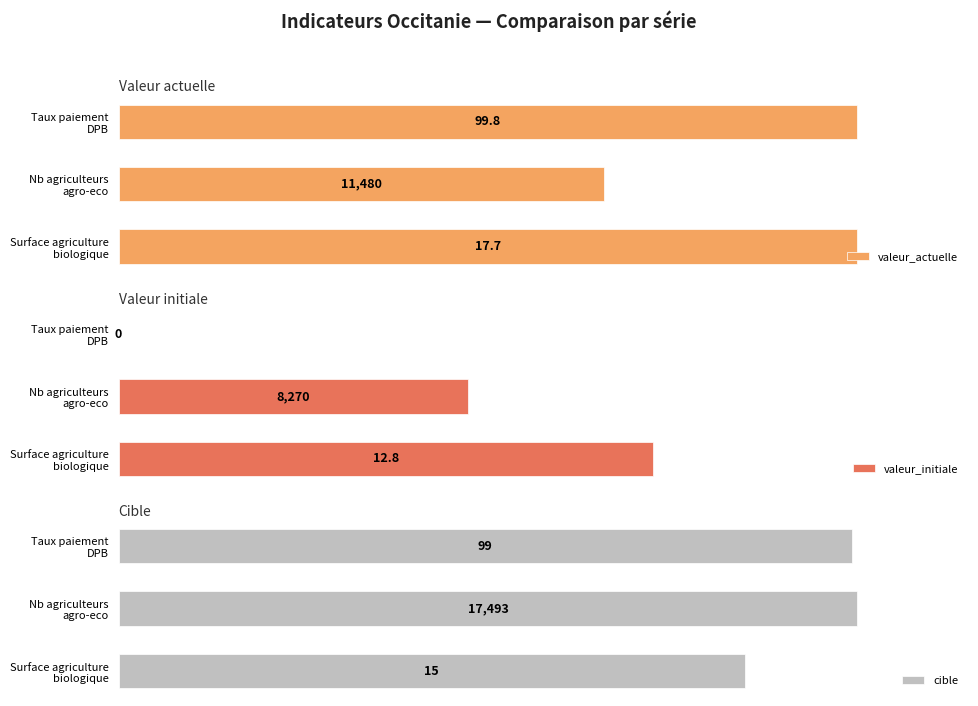

What is the difference between the highest and lowest values at Nb agriculteurs agro-eco?

52.7